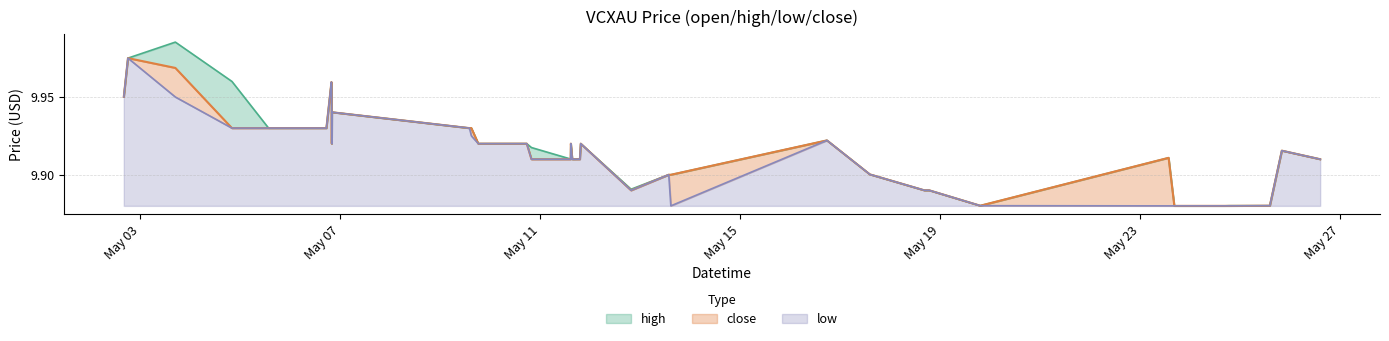

What is the difference between the maximum and second lowest values in the close series?

0.1